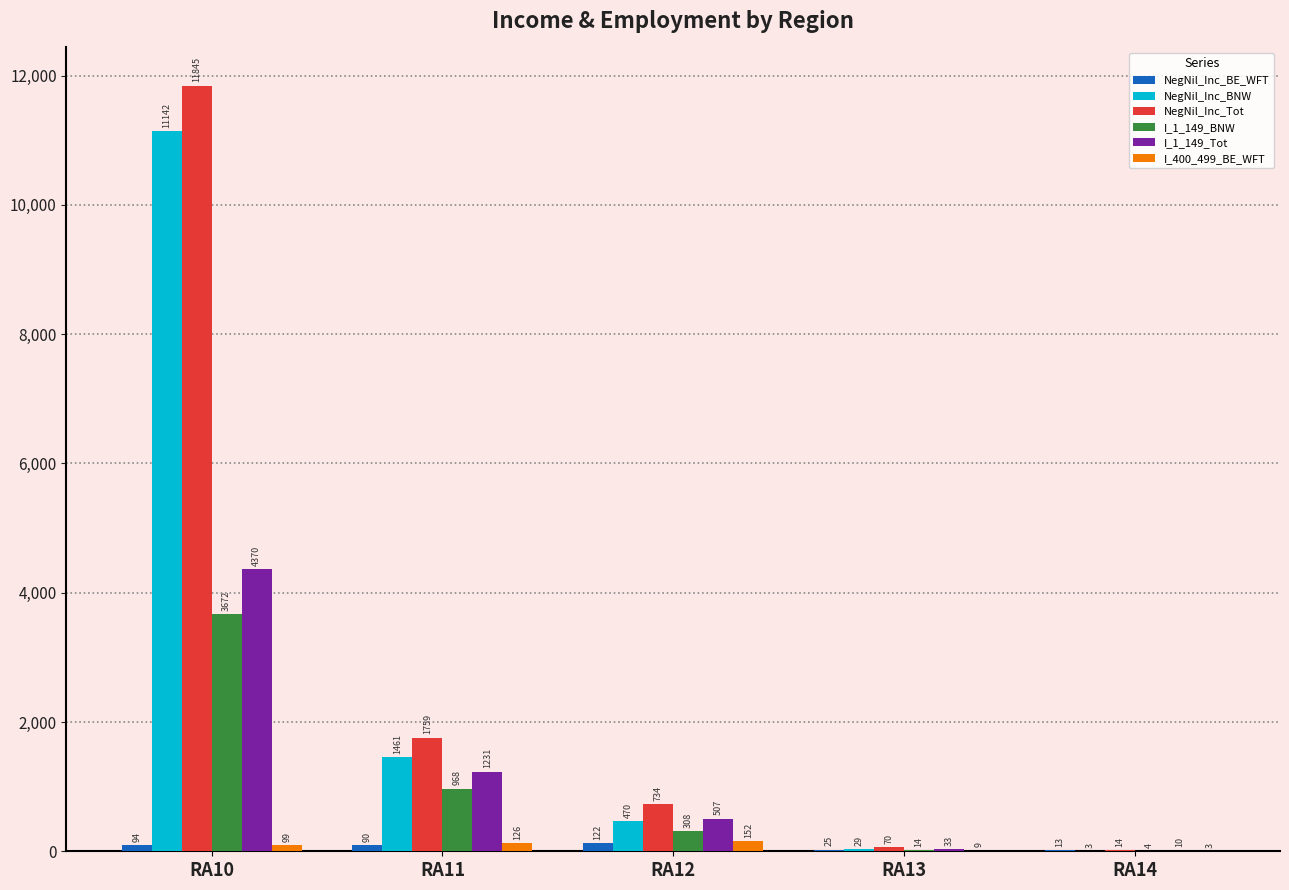

What is the total value across all series at RA14?

47